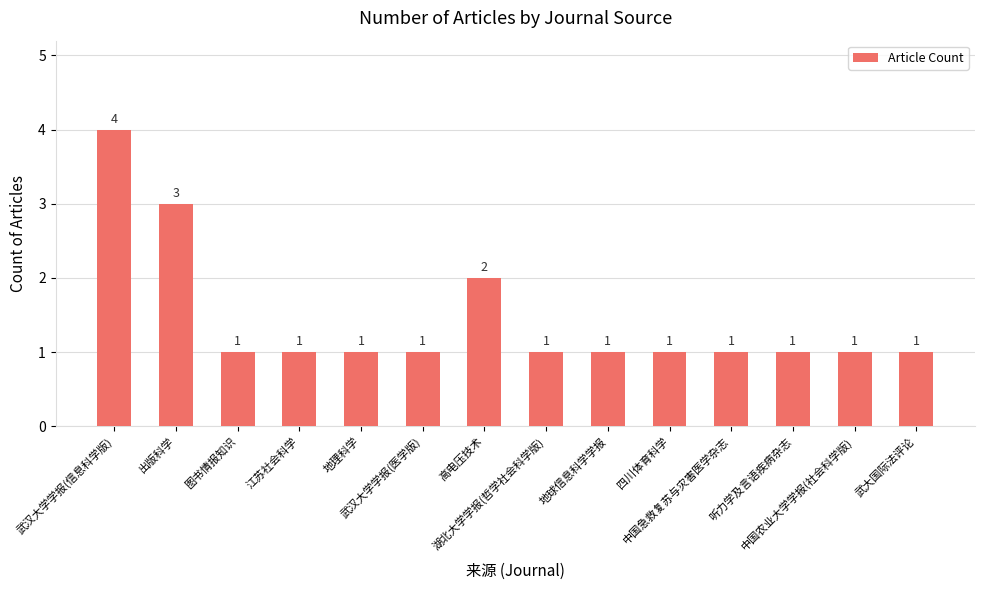

Does the chart contain any negative values?

No